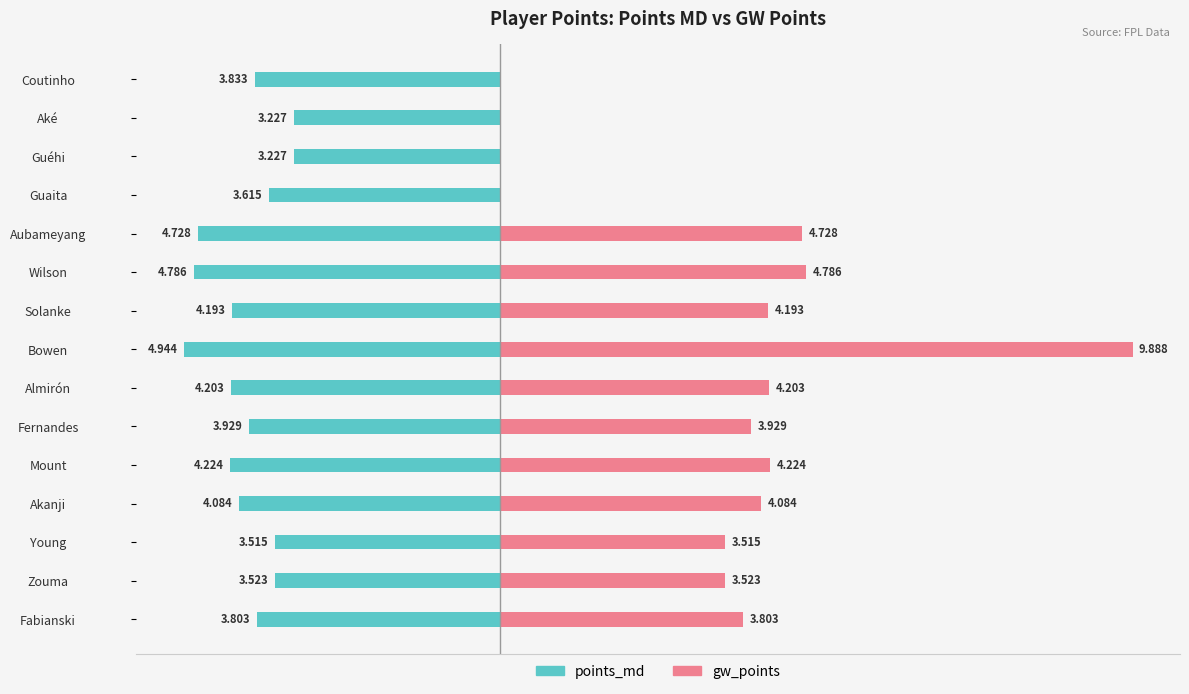

At Aubameyang, list the series in order from largest to smallest.

gw_points, points_md